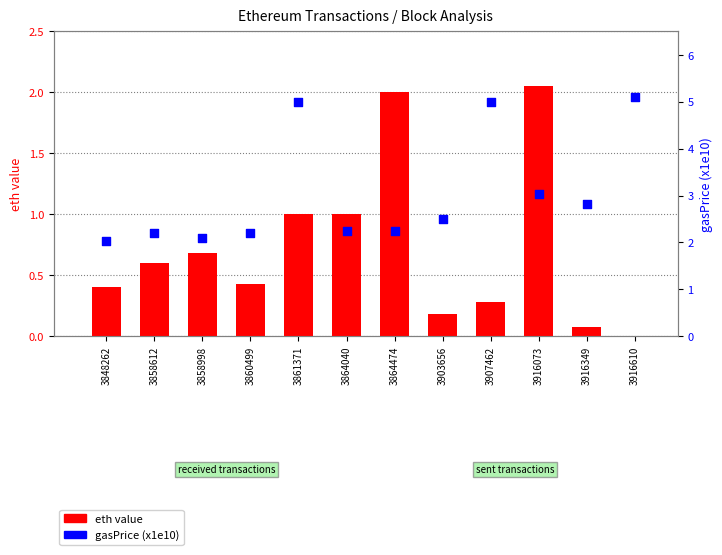

Which series has the largest total across all categories?

gasPrice (x1e10)